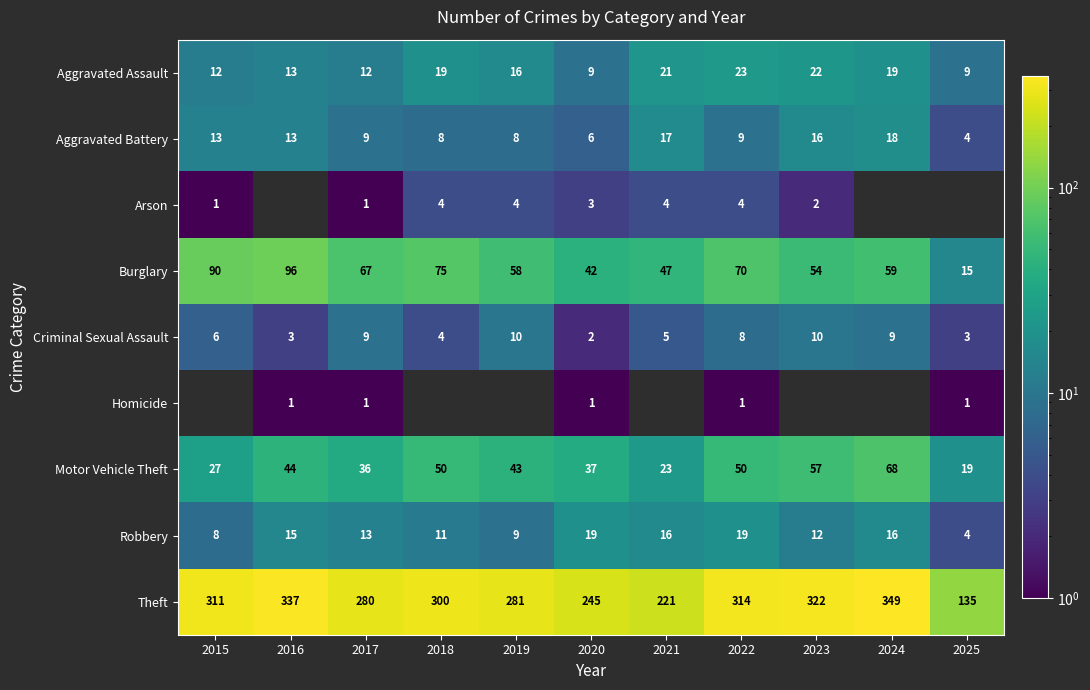

What is the spread (max minus min) of values at 2019?

277.0